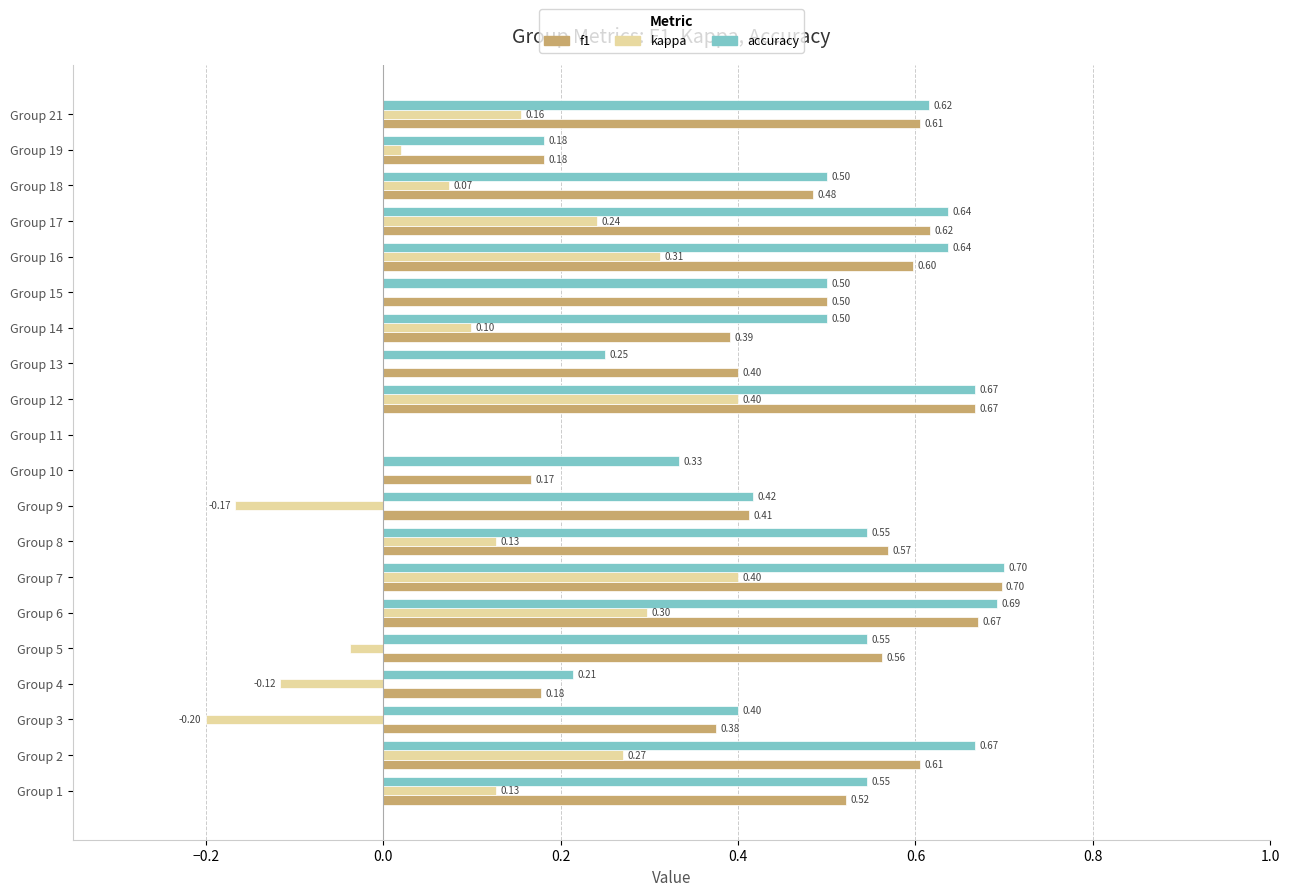

What is the total value across all series at Group 5?

1.1